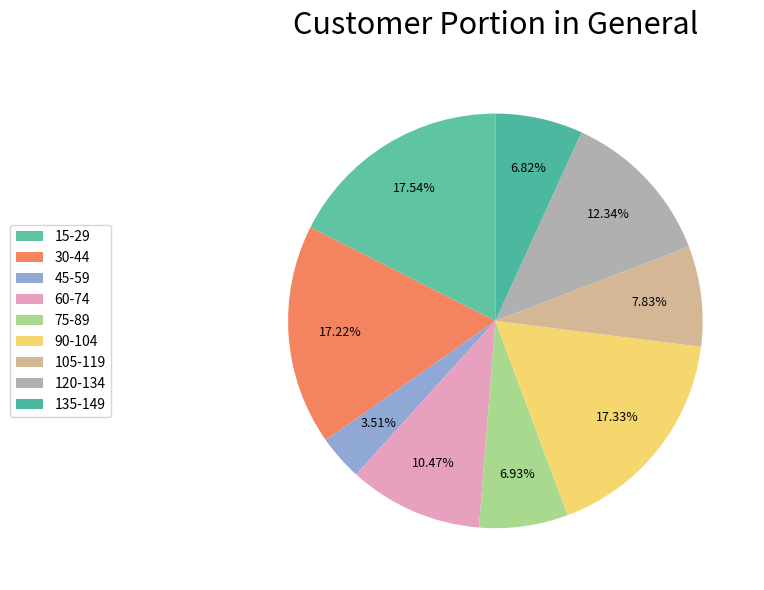

How many slices are in this pie chart?

9